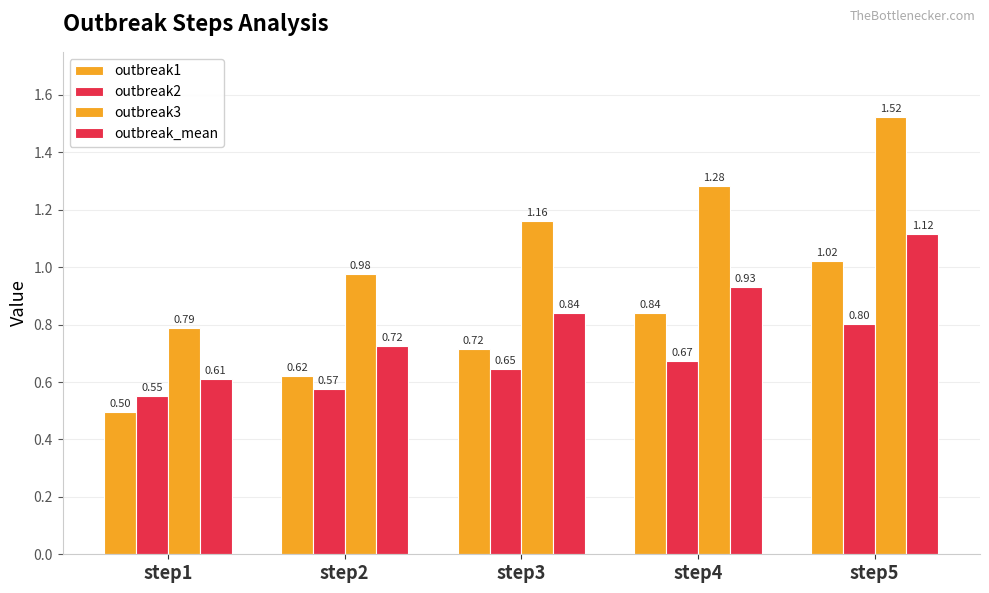

How many bars are there in each group?

4